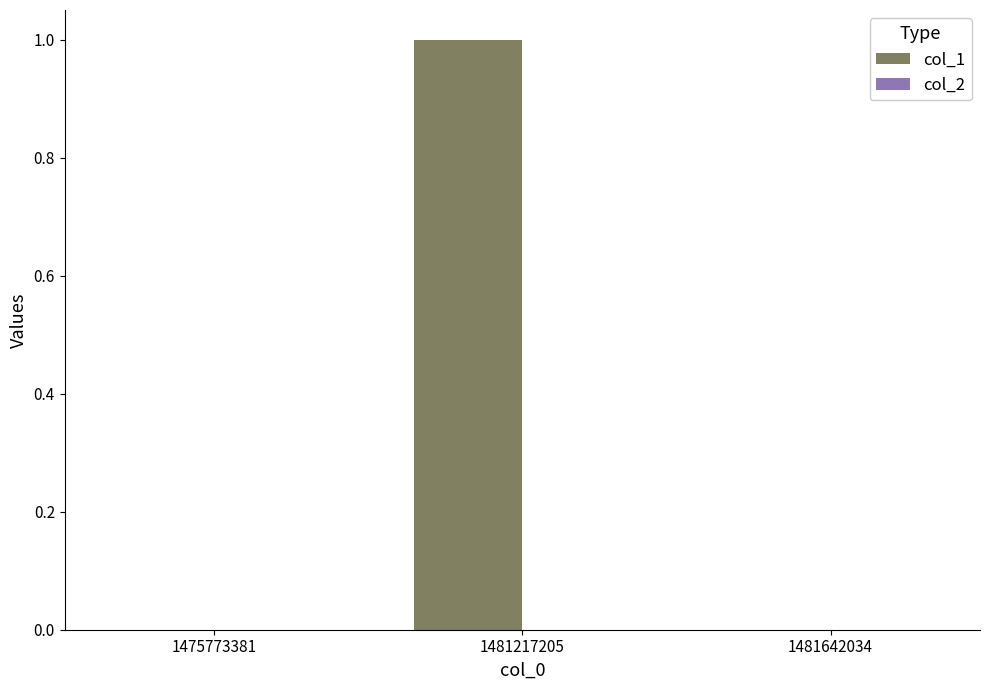

Between 1481642034 and 1481217205, which is larger?

1481217205